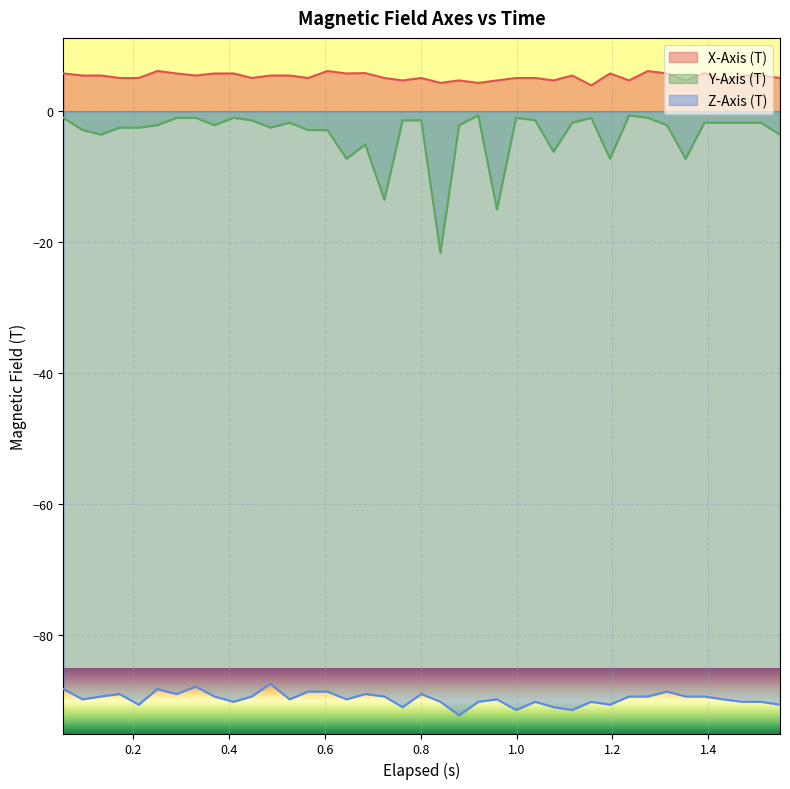

True or false: Z-Axis (T) and Y-Axis (T) cross at least once.

False